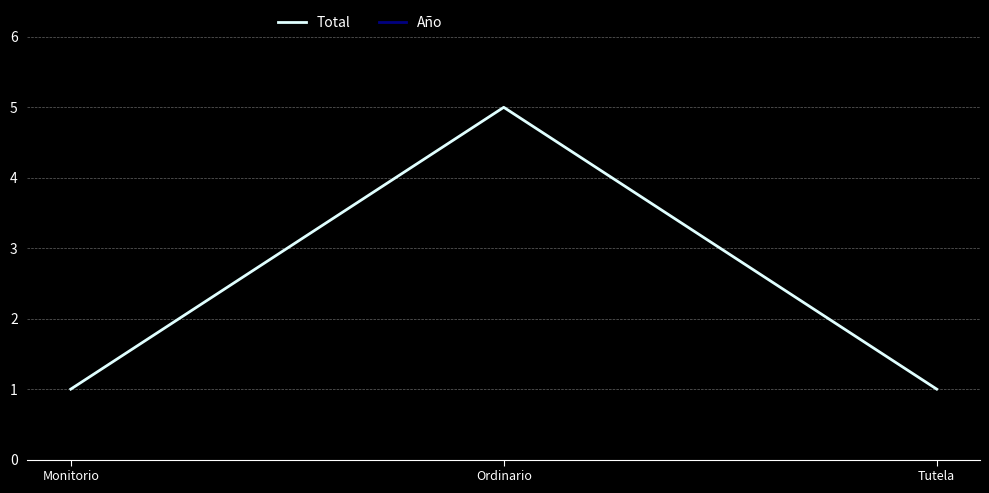

Rank the series by their average value, from highest to lowest.

Año, Total